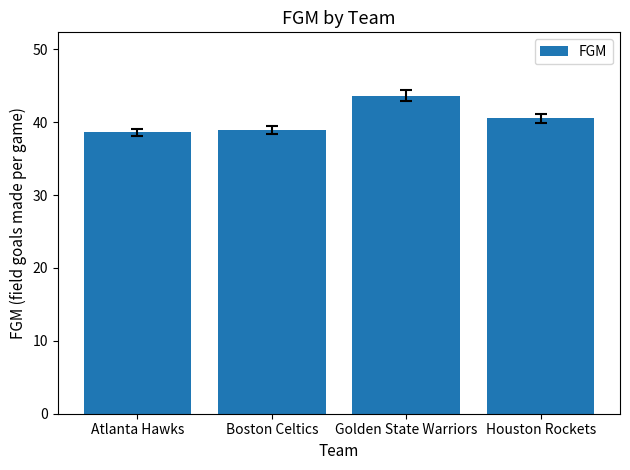

What is the greatest value displayed?

43.6